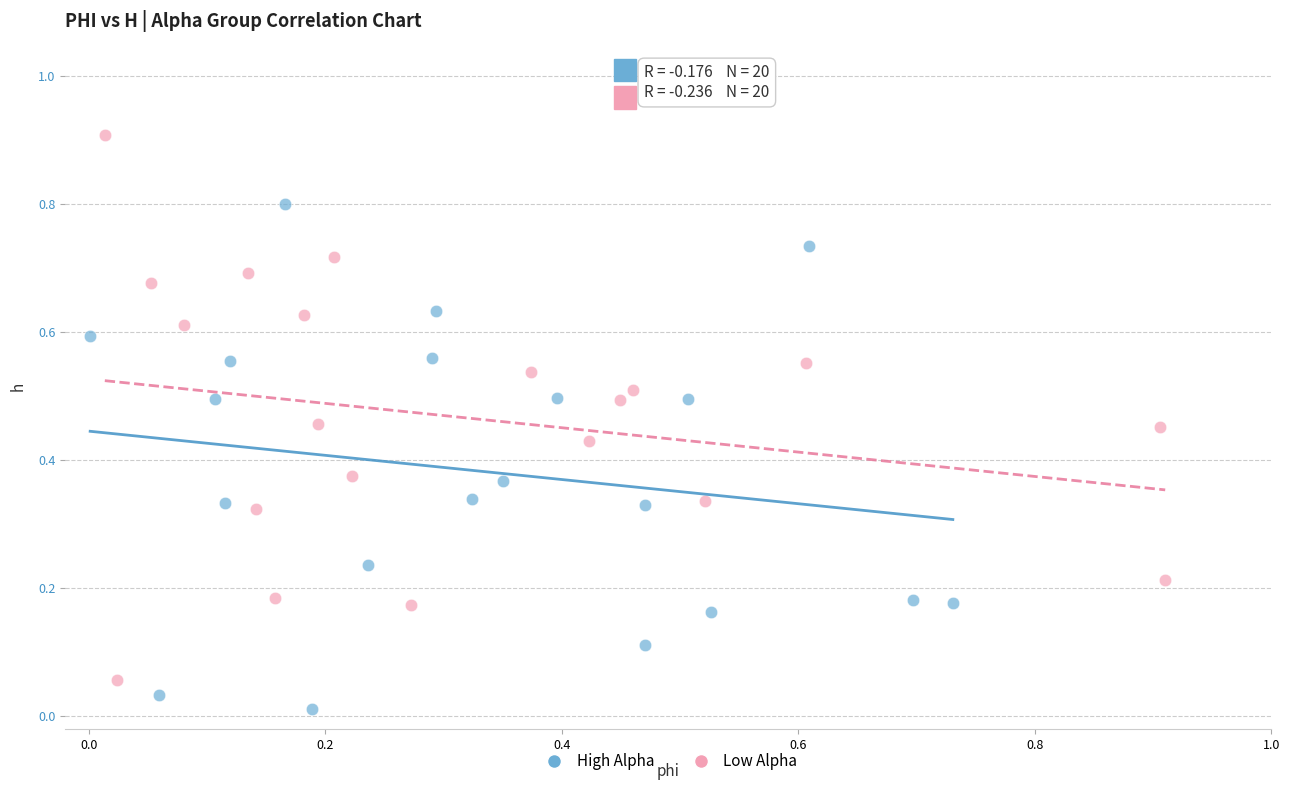

Which series contains the highest Y value?

Low Alpha